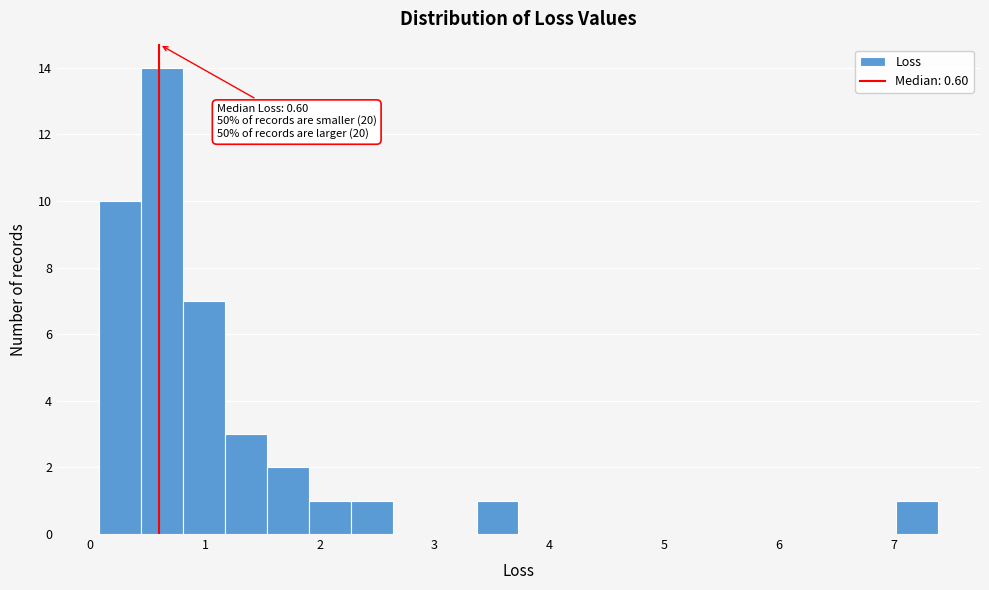

Read against the x-axis, roughly where is the centre of the tallest bar?

0.6